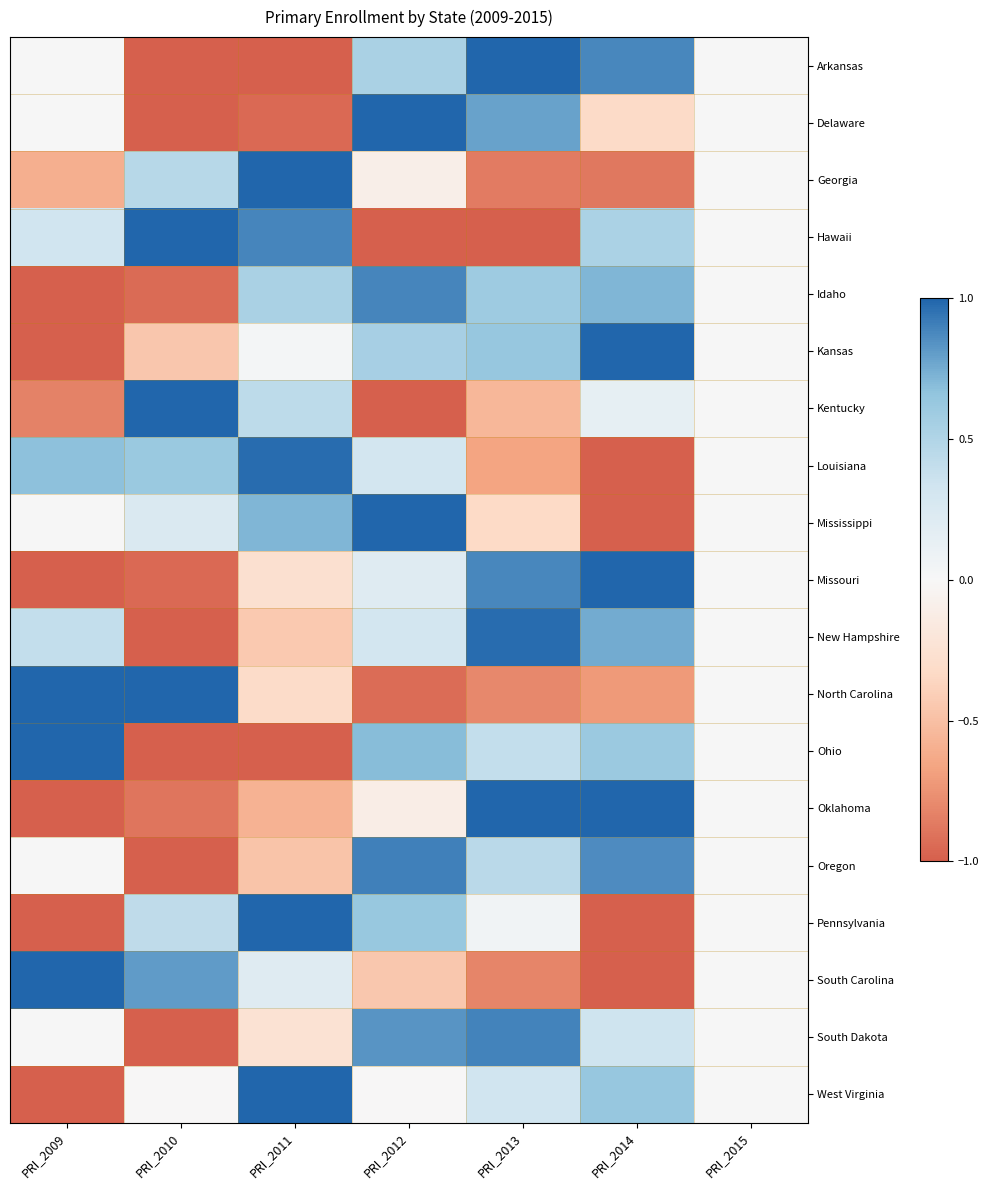

How many series are shown in this chart?

19